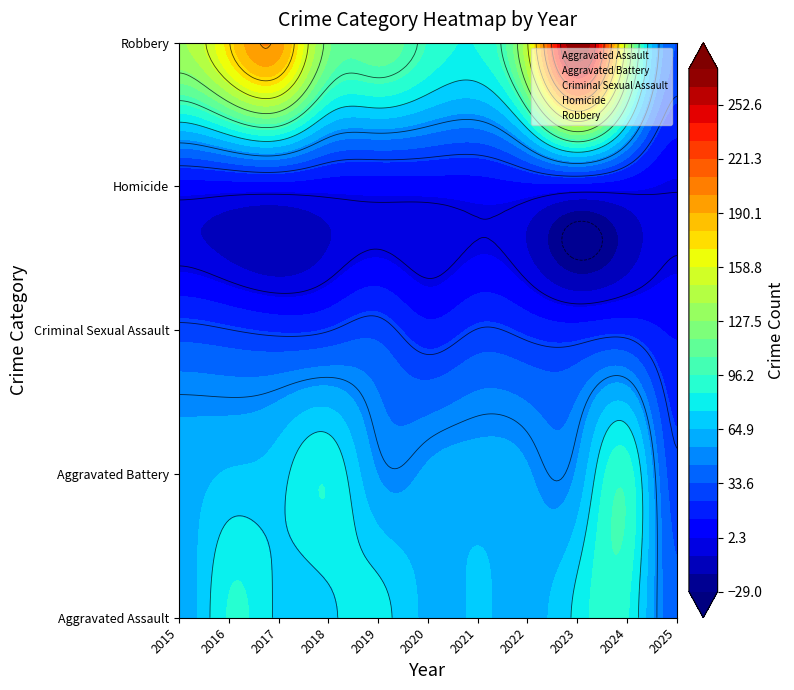

Reading left to right, extract all data points from this chart.

Aggravated Assault: 2015=56	2016=88	2017=72	2018=72	2019=80	2020=62	2021=66	2022=61	2023=79	2024=88	2025=34
Aggravated Battery: 2015=60	2016=66	2017=71	2018=86	2019=53	2020=57	2021=60	2022=56	2023=55	2024=95	2025=25
Criminal Sexual Assault: 2015=29	2016=26	2017=22	2018=24	2019=31	2020=16	2021=26	2022=21	2023=18	2024=20	2025=11
Homicide: 2015=5	2016=4	2017=4	2018=4	2019=4	2020=5	2021=6	2022=7	2023=3	2024=3	2025=0
Robbery: 2015=139	2016=178	2017=202	2018=121	2019=116	2020=97	2021=88	2022=151	2023=284	2024=144	2025=32